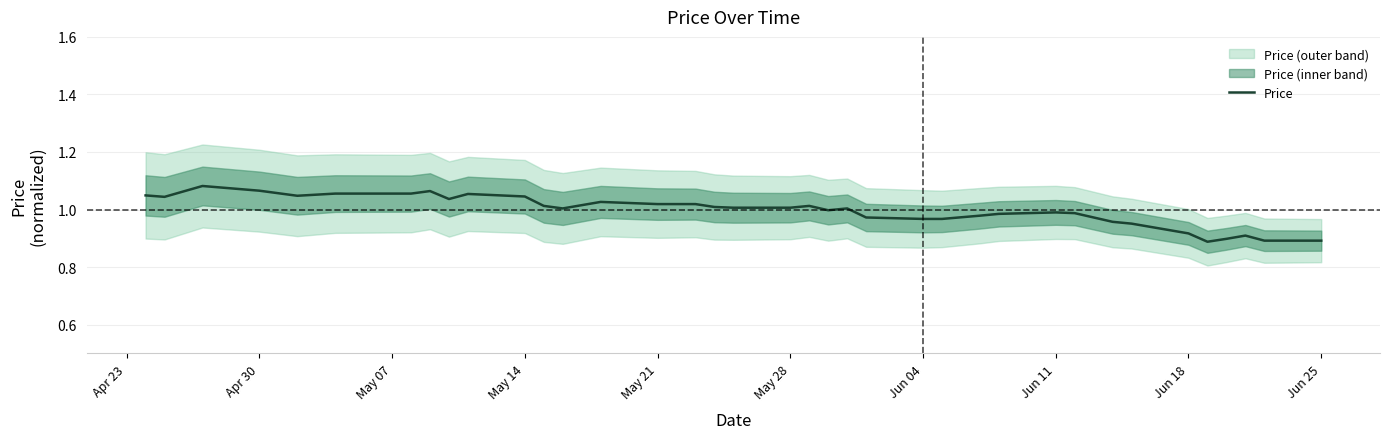

What is the minimum value shown in the chart?

0.9